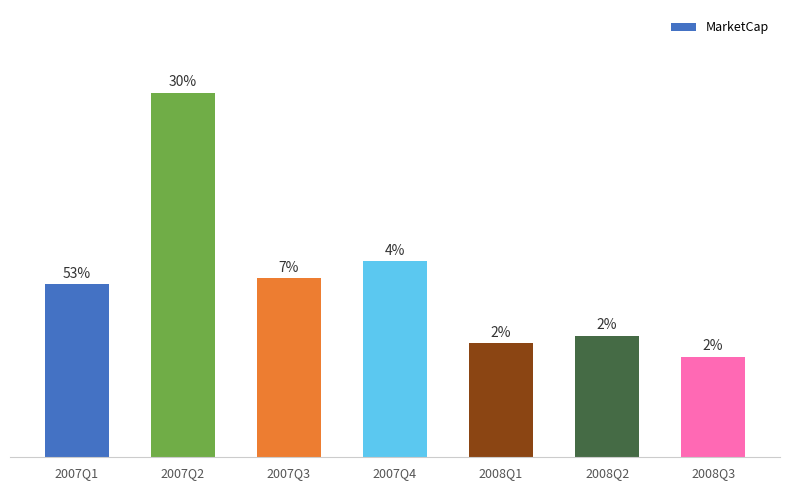

Does the chart contain any negative values?

No